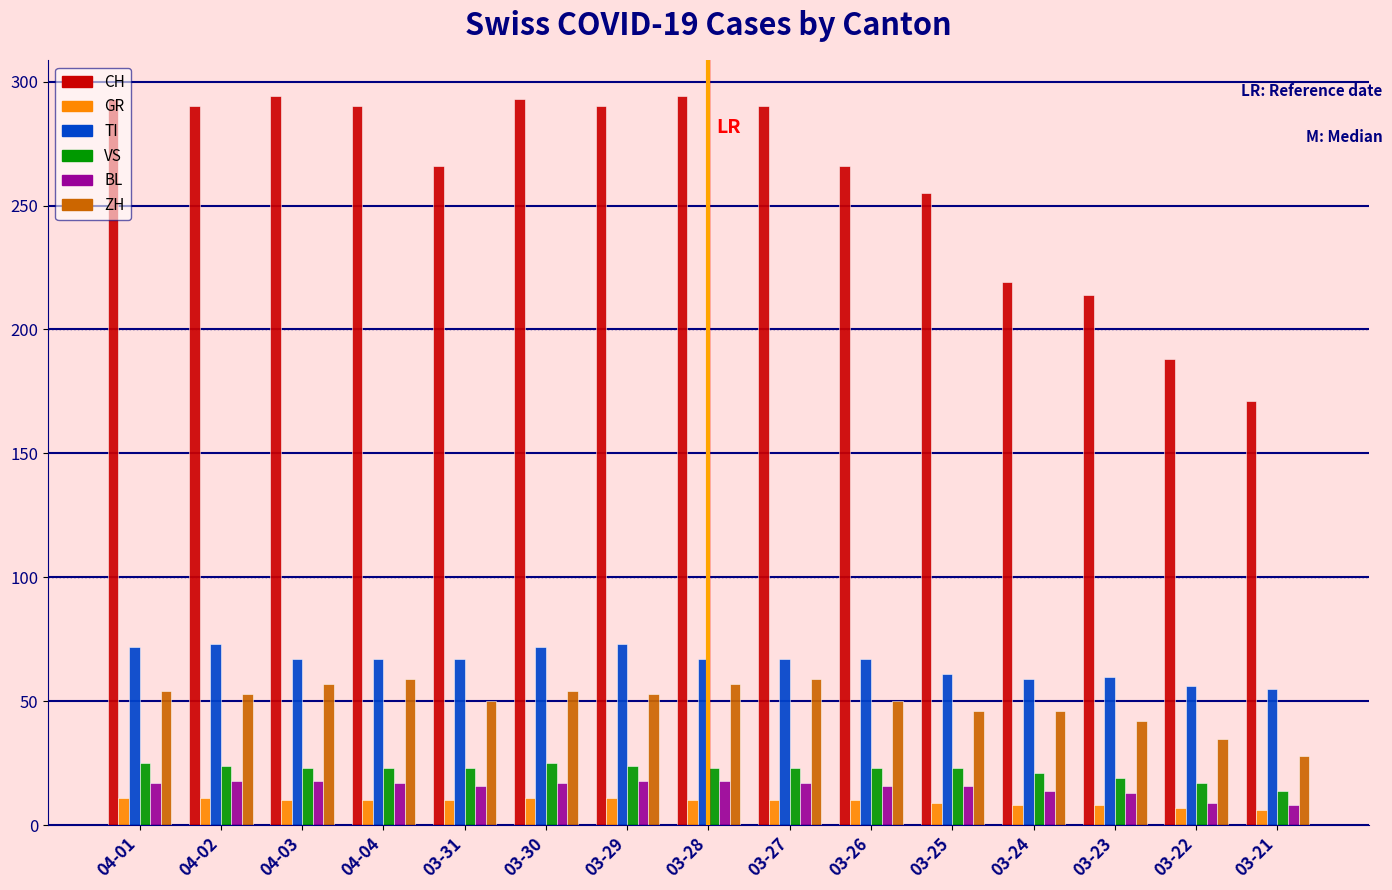

How many data points in BL are less than 17?

7